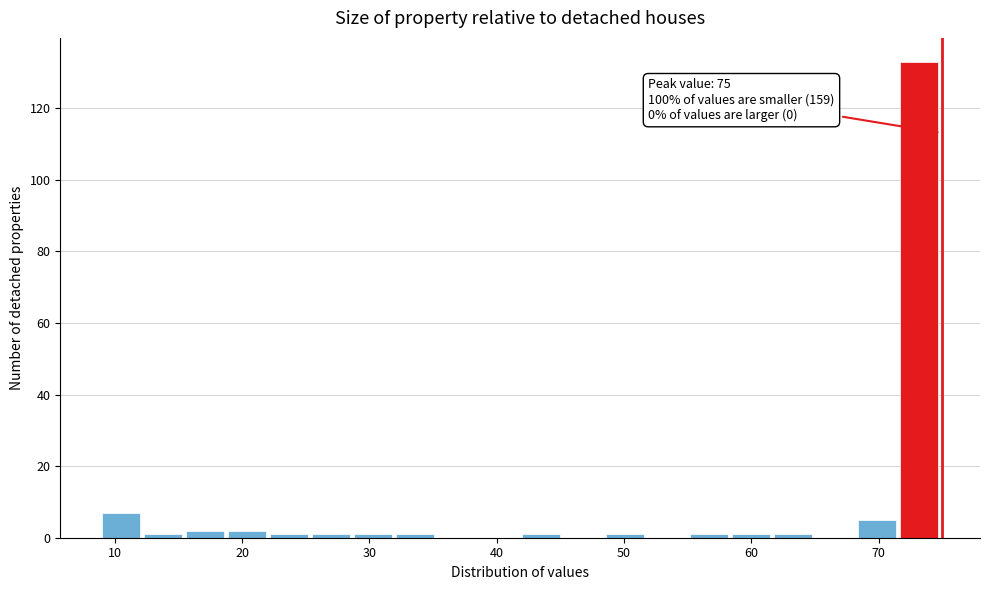

Read against the x-axis, roughly where is the centre of the tallest bar?

73